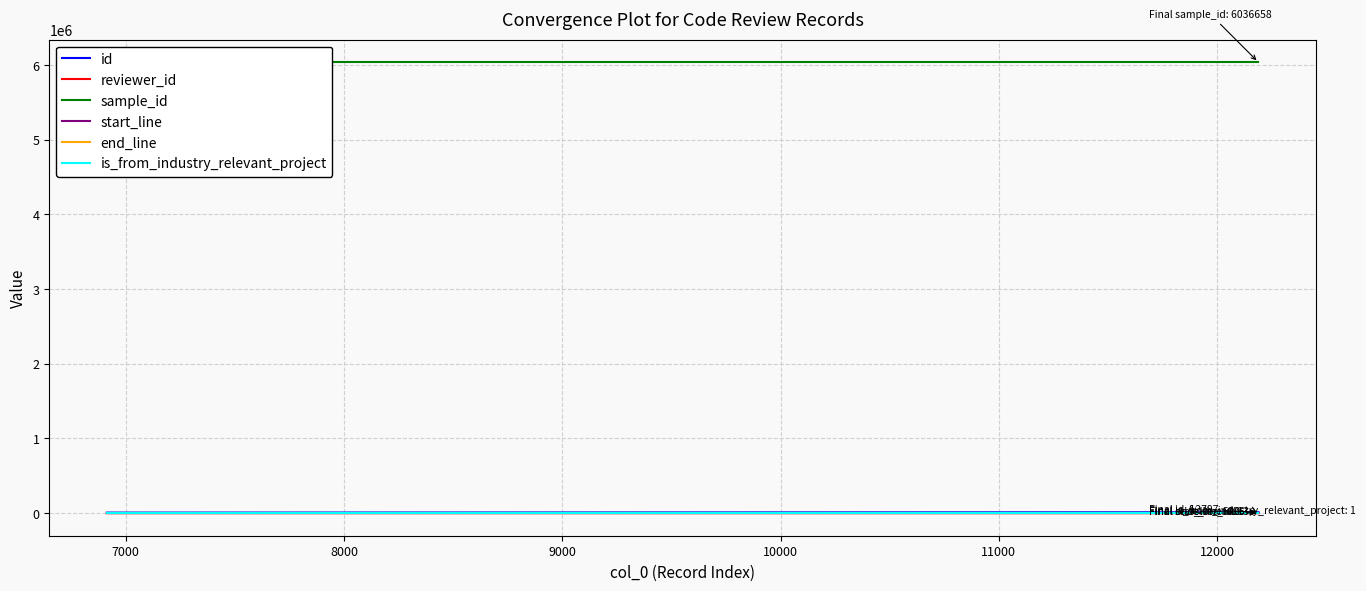

True or false: end_line has a value of 1101 at 8000.

False